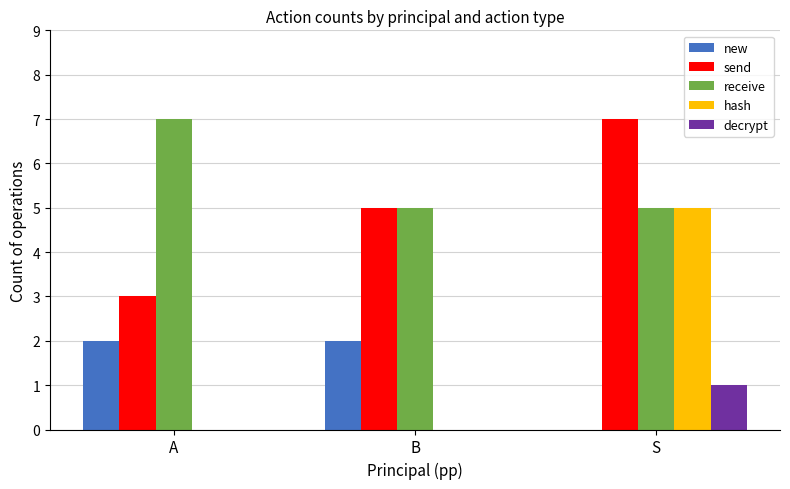

What is the sum of the receive values at S and A?

12